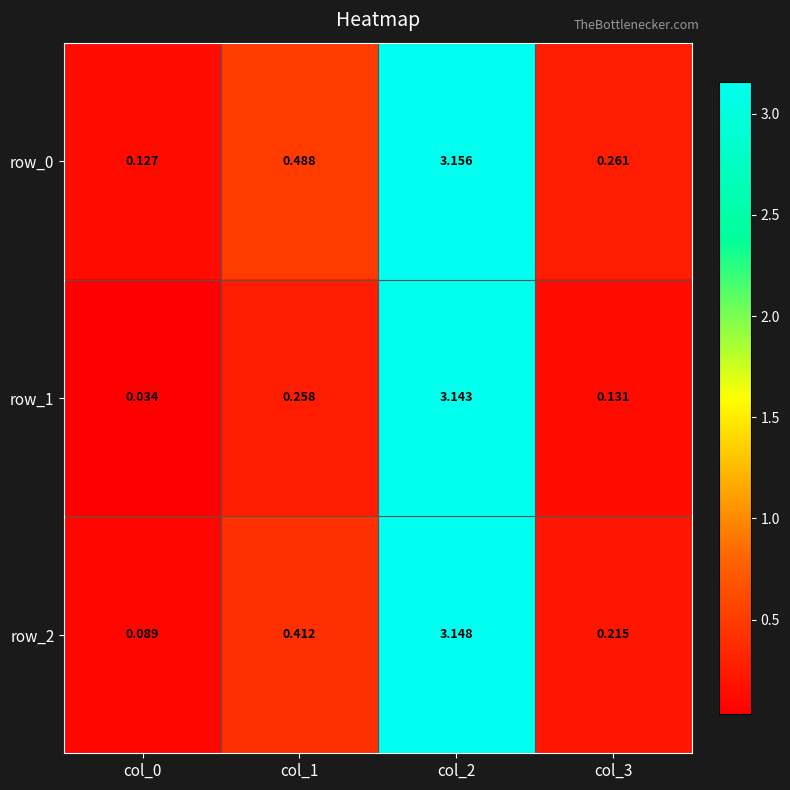

Reading left to right, list all the values displayed in this chart.

row_0: 0.1	0.5	3.2	0.3
row_1: 0.0	0.3	3.1	0.1
row_2: 0.1	0.4	3.1	0.2